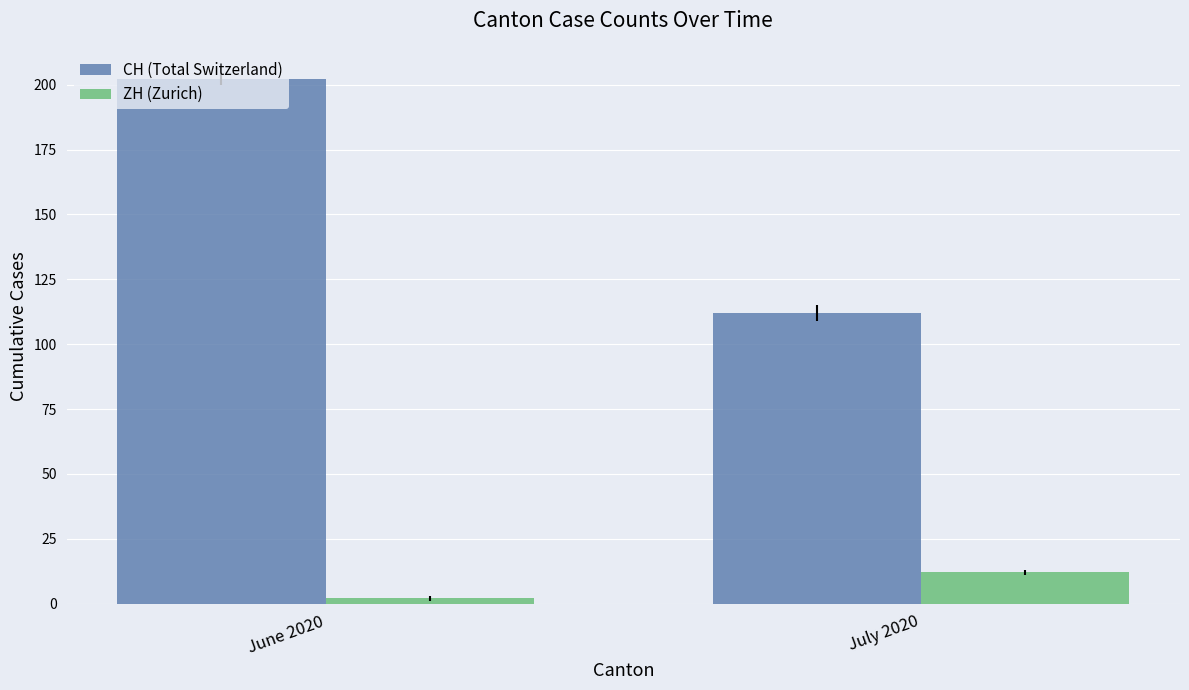

Rank the categories by CH (Total Switzerland) value from highest to lowest.

June 2020, July 2020